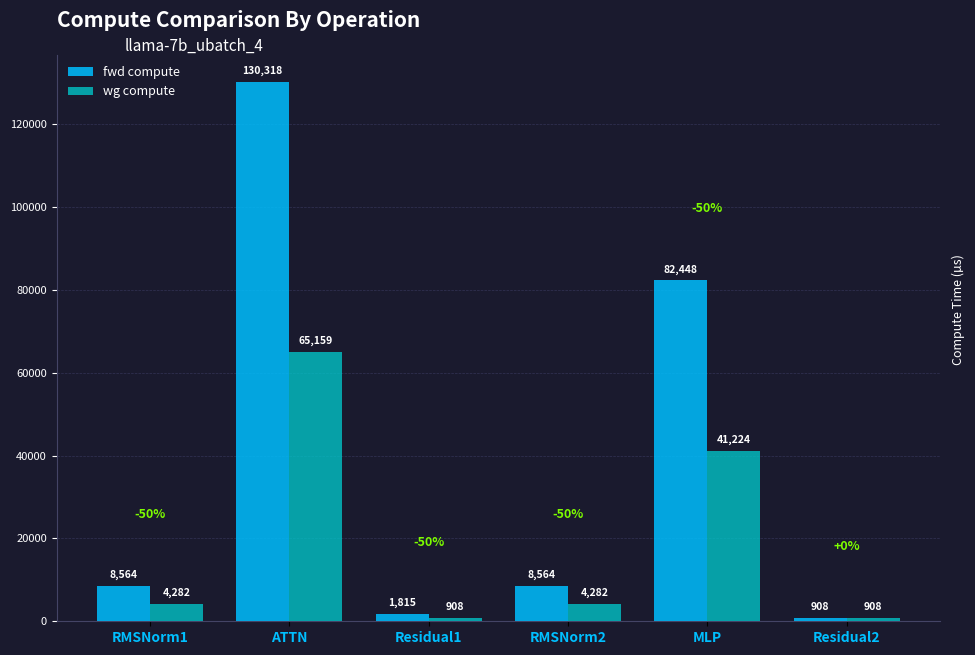

Rank the series at RMSNorm1 from lowest to highest value.

wg compute, fwd compute